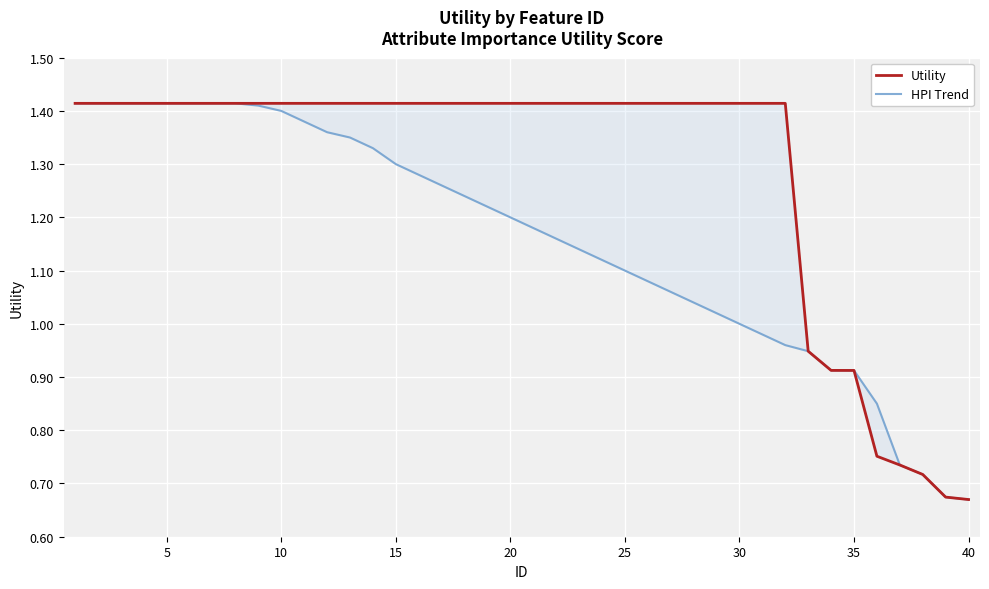

Which series has the widest spread of values?

Utility